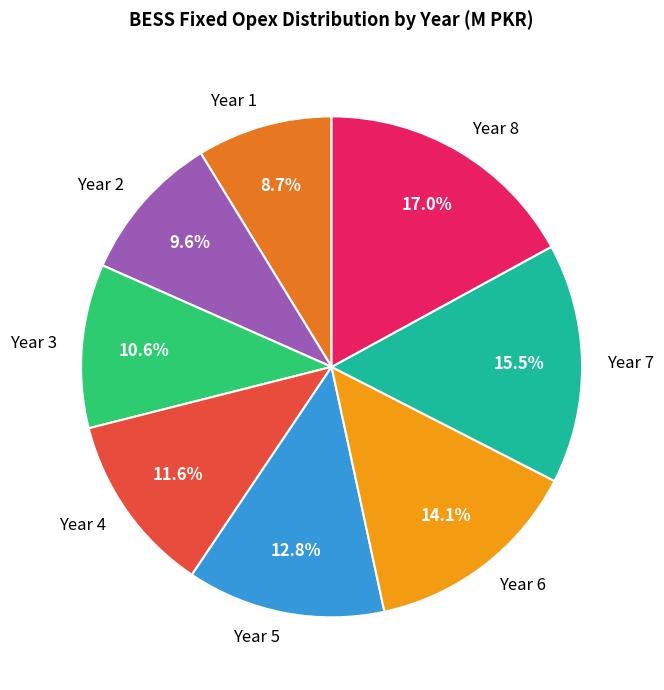

What is the smallest slice in the pie chart?

Year 1